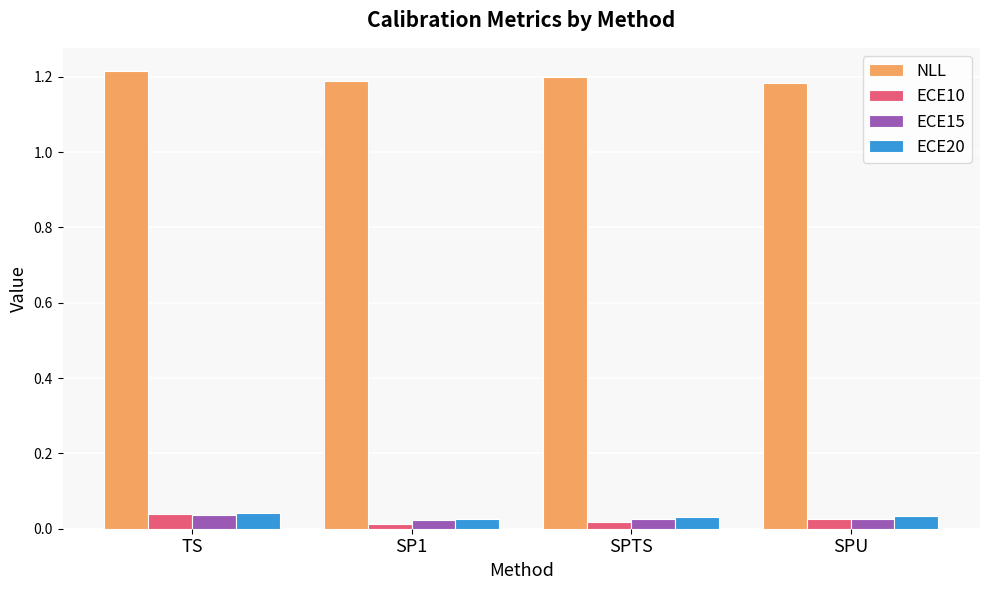

Which series has the largest total across all categories?

NLL